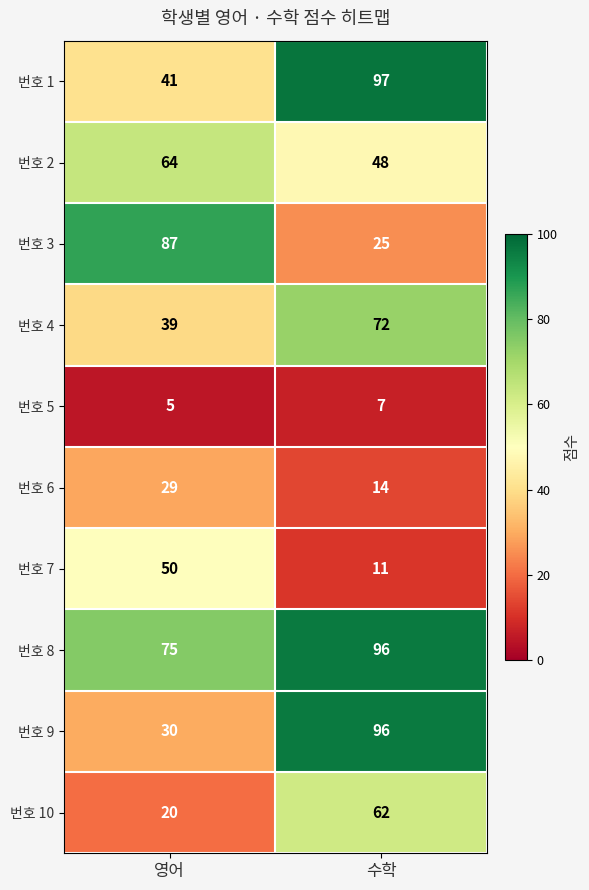

What is the highest value of the 번호 2 series?

64